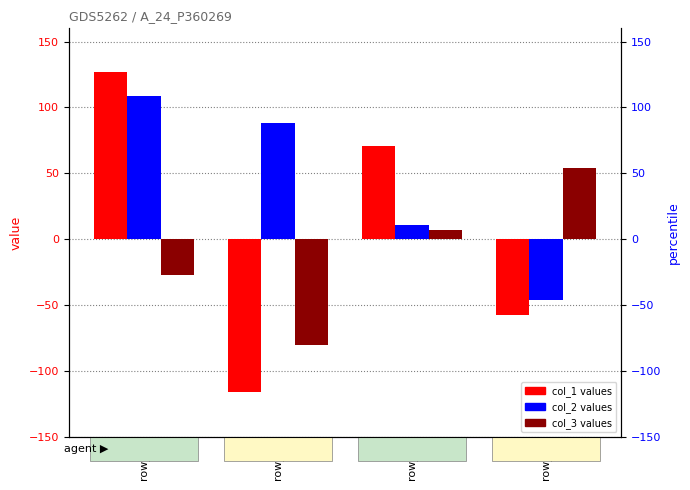

How many values in col_3 are below zero?

2